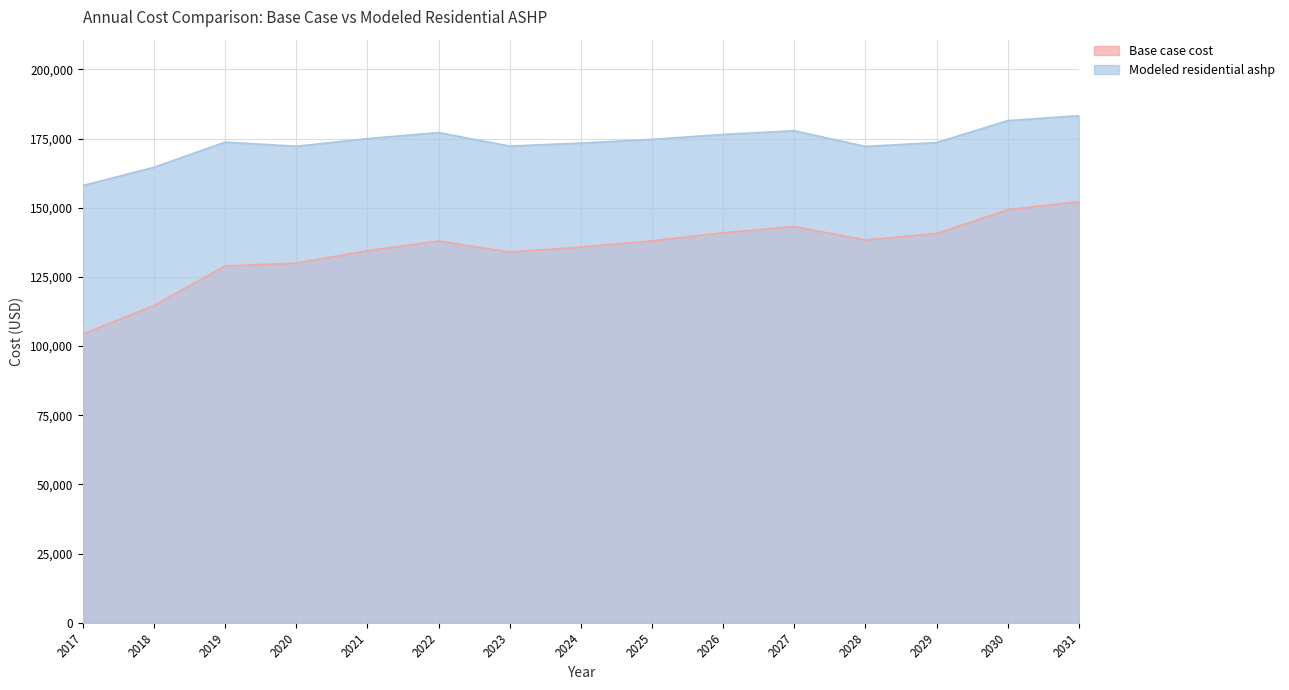

Between 2019 and 2024, which series saw the biggest shift?

Base case cost